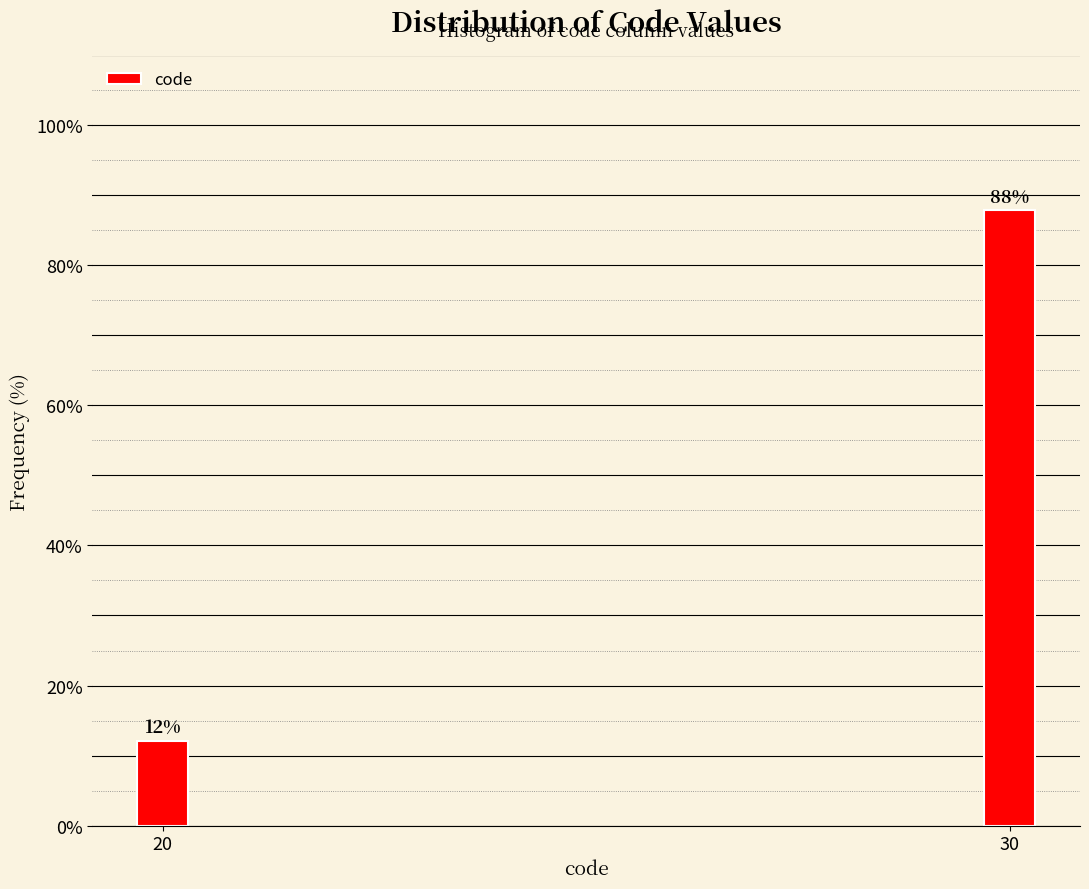

What is the value of the 2nd bar from the left?

87.9